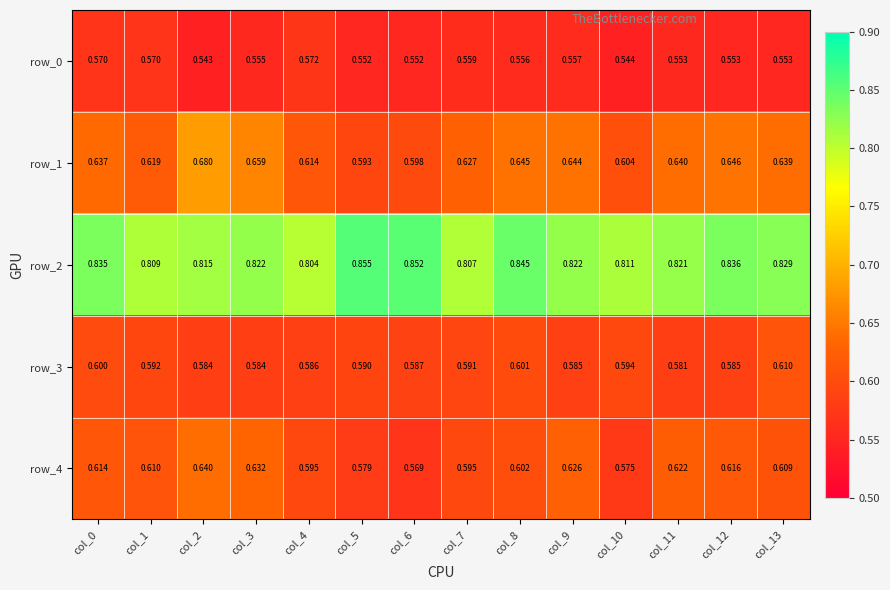

Which series has the largest total across all categories?

row_2